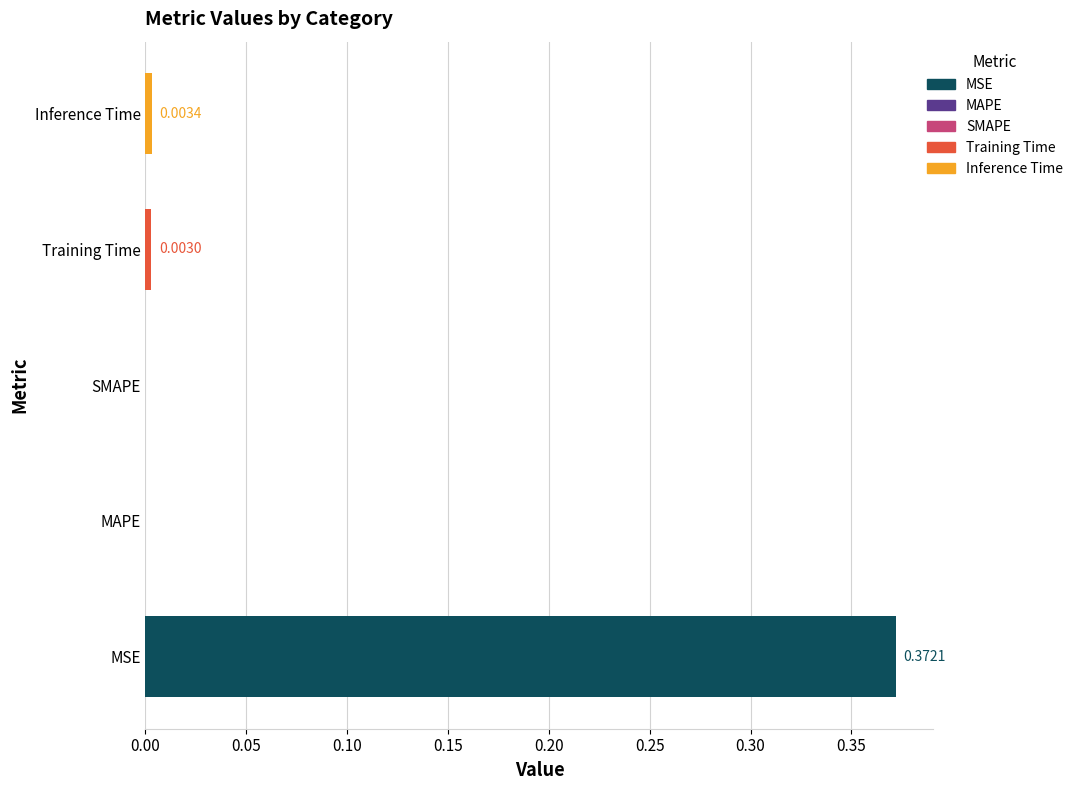

Which has a higher value, Training Time or SMAPE?

Training Time